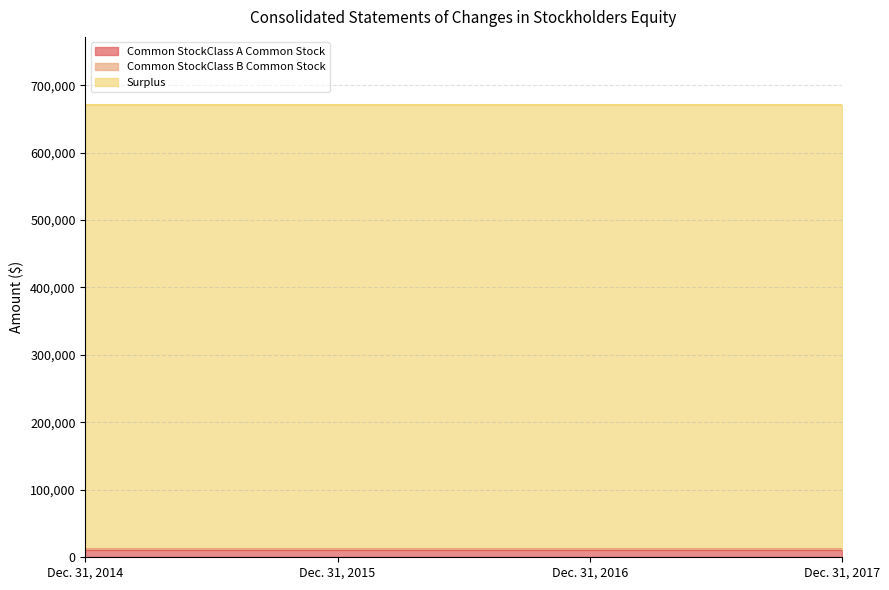

True or false: Common StockClass A Common Stock and Surplus cross at least once.

False